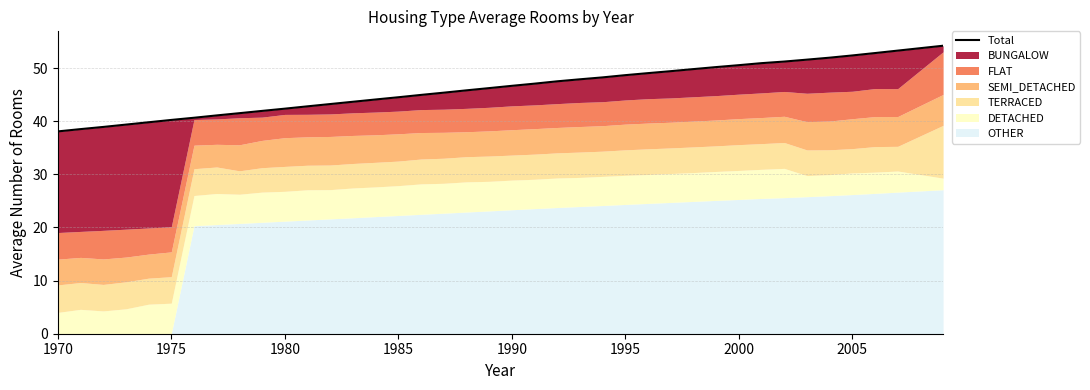

What is the difference between the maximum and minimum values?

16.1